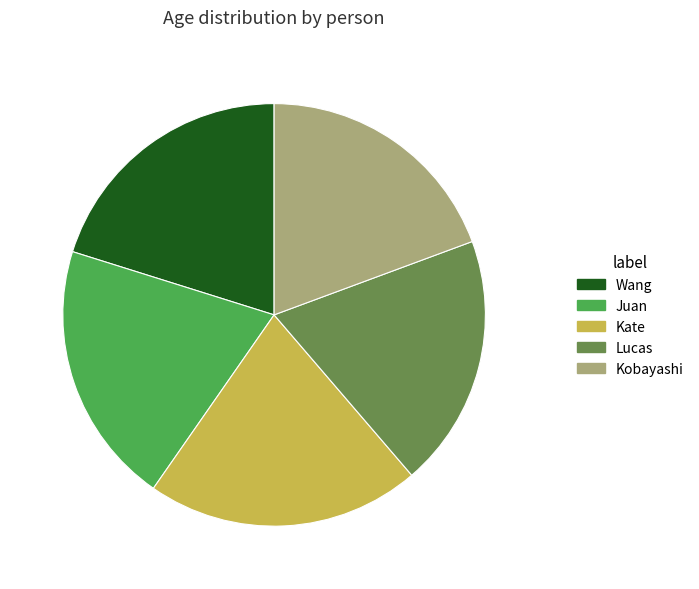

How many segments does this pie chart have?

5